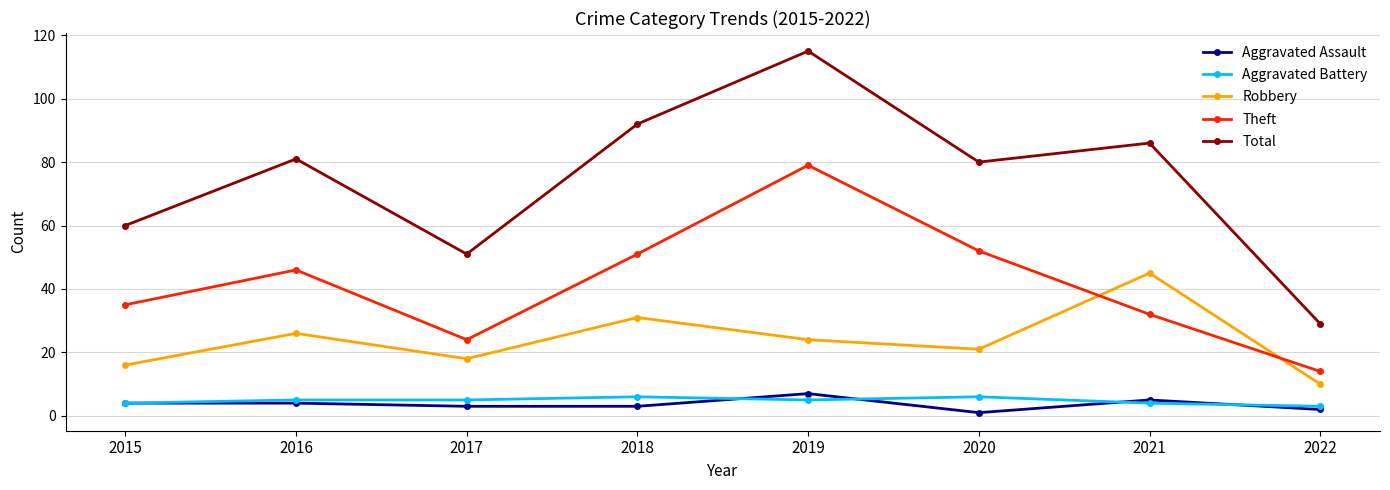

What is the maximum value for Robbery?

45